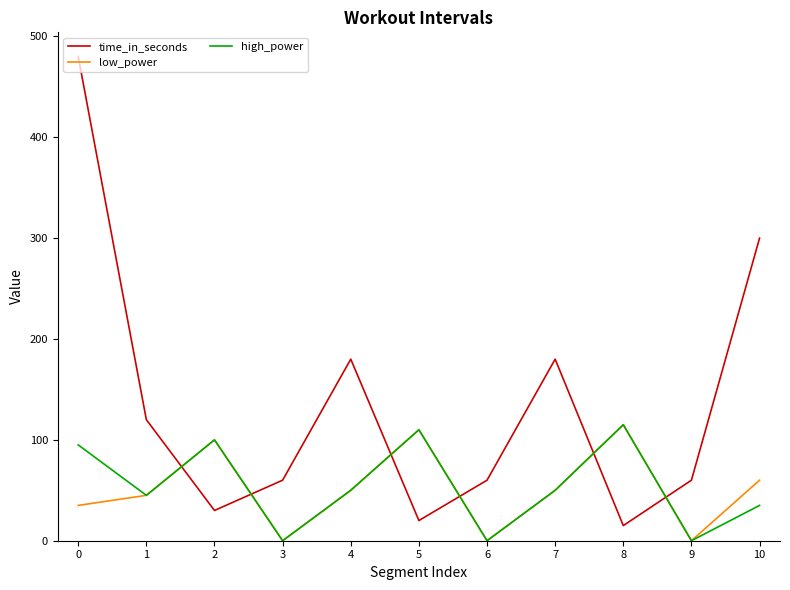

Which series has the widest spread of values?

time_in_seconds